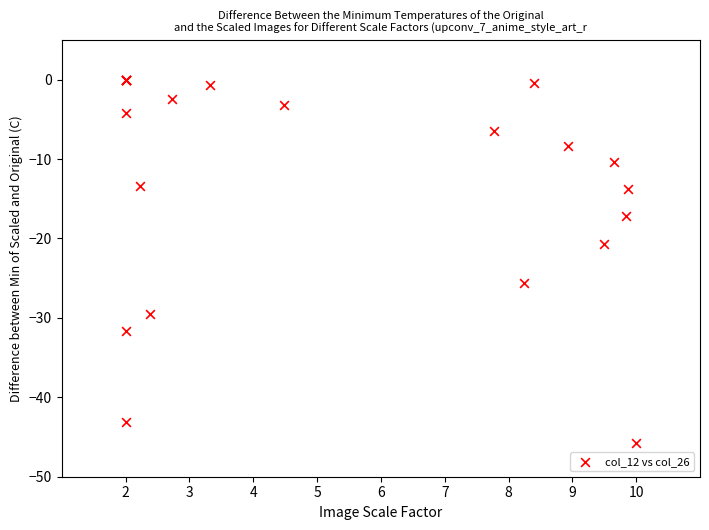

What Y value in the scatter plot is closest to -22?

-20.6